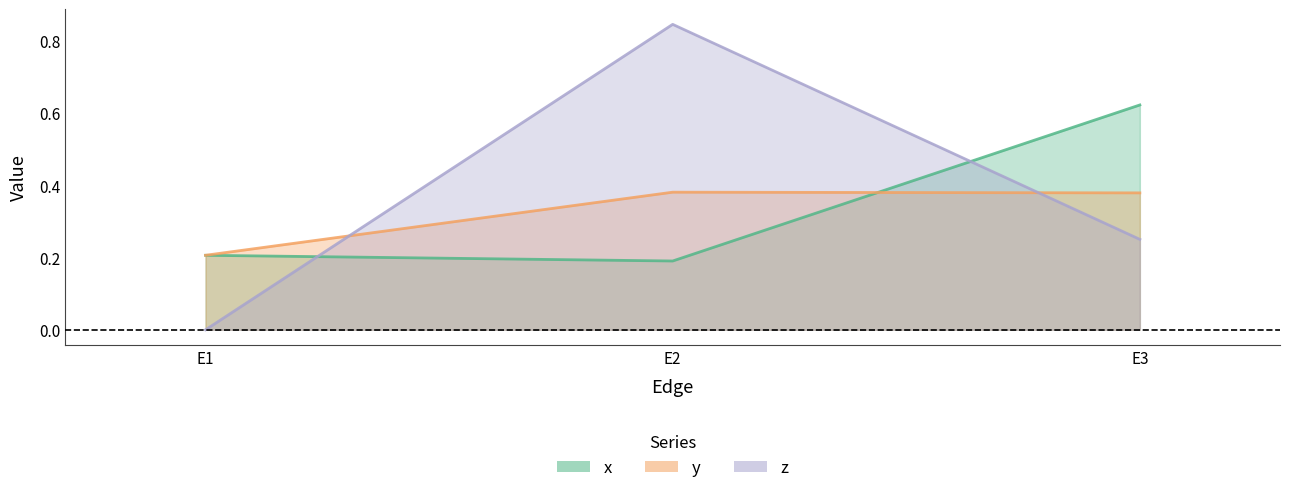

Reading left to right, list all the values displayed in this chart.

x: E1=0.2	E2=0.2	E3=0.6
y: E1=0.2	E2=0.4	E3=0.4
z: E1=0.0	E2=0.8	E3=0.2